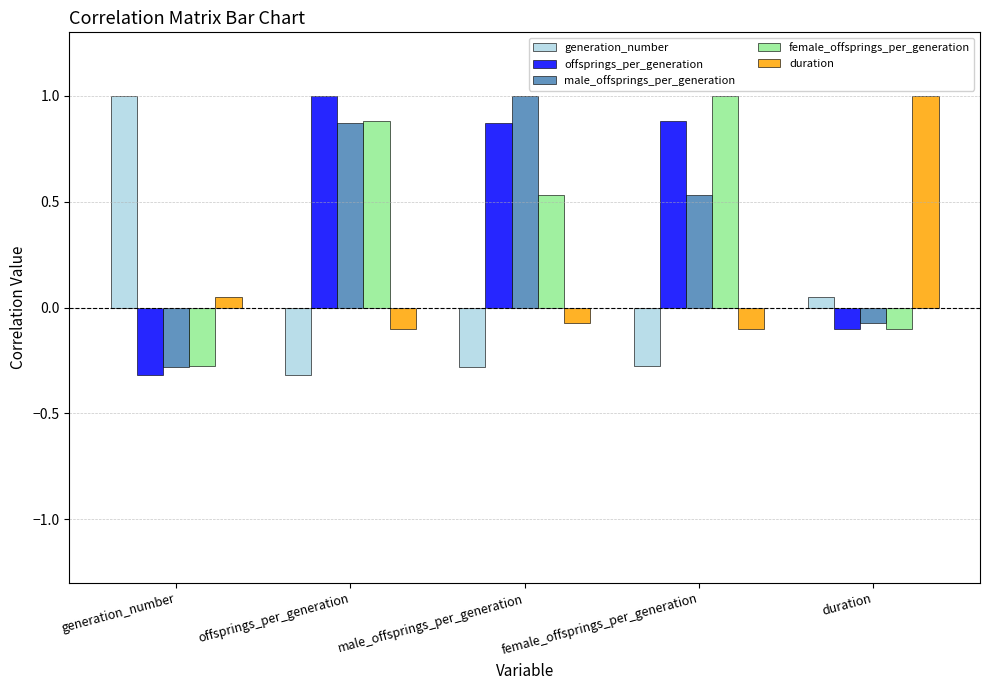

Where does the female_offsprings_per_generation series first go above 0?

offsprings_per_generation